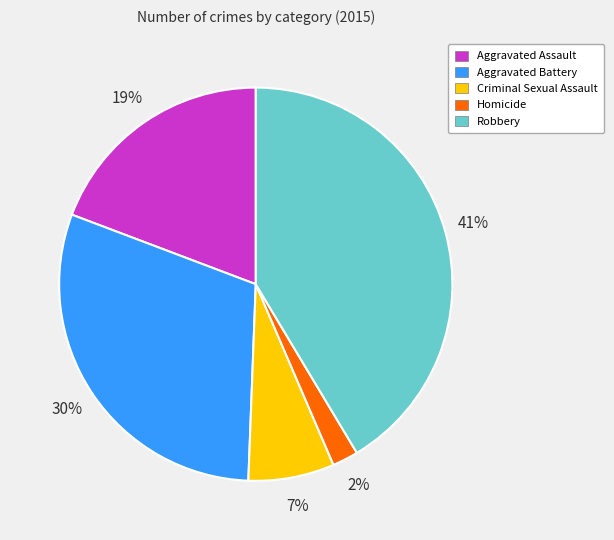

To the nearest percent, what is the combined percentage of Homicide and Aggravated Battery?

32%